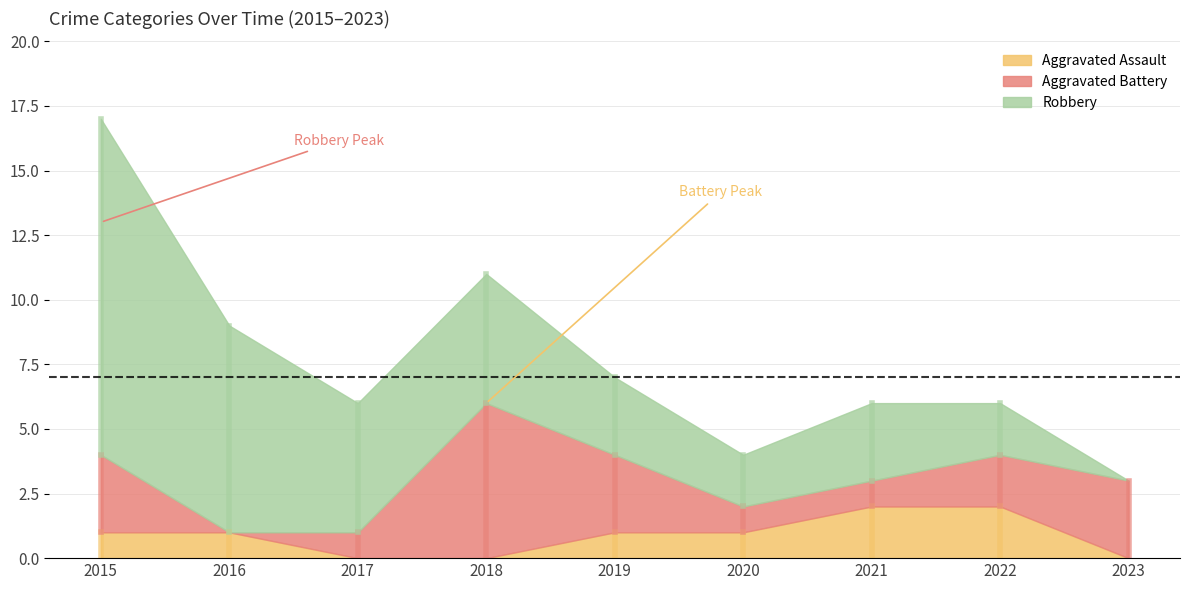

True or false: Aggravated Assault has more than 1 interior local peaks.

False